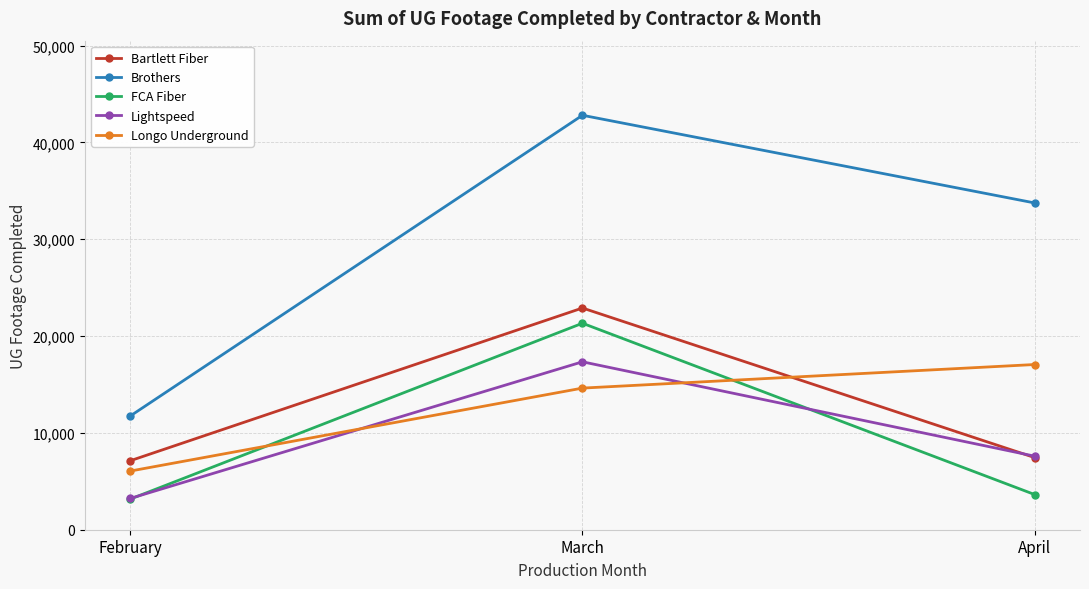

Which series has the largest total across all categories?

Brothers